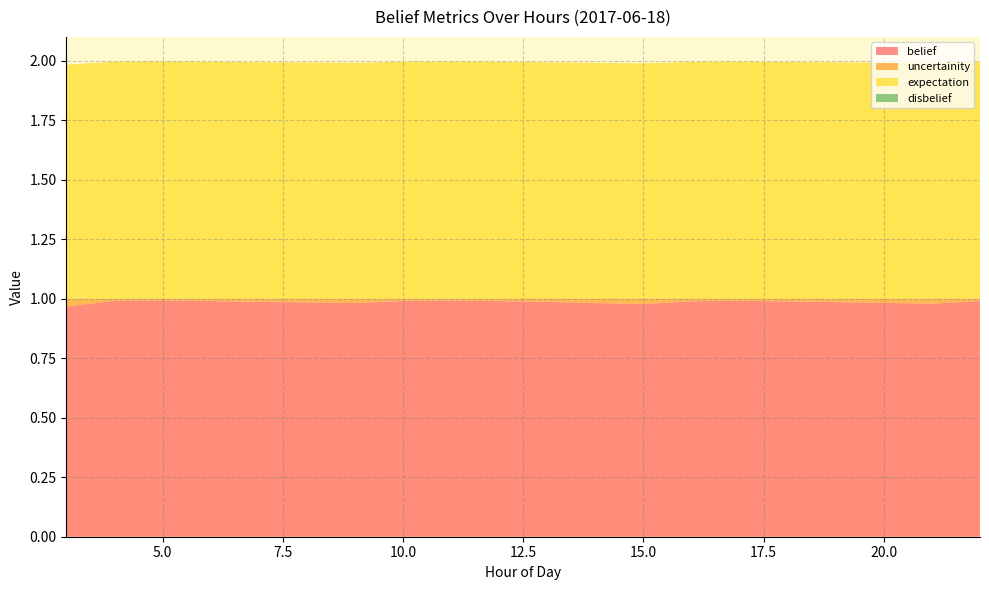

Reading left to right, transcribe all the data shown in this chart.

belief: 3=1.0	4=1.0	5=1.0	6=1.0	7=1.0	8=1.0	9=1.0	10=1.0	11=1.0	12=1.0	13=1.0	14=1.0	15=1.0	16=1.0	17=1.0	18=1.0	19=1.0	20=1.0	21=1.0	22=1.0
uncertainity: 3=0.0	4=0.0	5=0.0	6=0.0	7=0.0	8=0.0	9=0.0	10=0.0	11=0.0	12=0.0	13=0.0	14=0.0	15=0.0	16=0.0	17=0.0	18=0.0	19=0.0	20=0.0	21=0.0	22=0.0
expectation: 3=1.0	4=1.0	5=1.0	6=1.0	7=1.0	8=1.0	9=1.0	10=1.0	11=1.0	12=1.0	13=1.0	14=1.0	15=1.0	16=1.0	17=1.0	18=1.0	19=1.0	20=1.0	21=1.0	22=1.0
disbelief: 3=0.0	4=0.0	5=0.0	6=0.0	7=0.0	8=0.0	9=0.0	10=0.0	11=0.0	12=0.0	13=0.0	14=0.0	15=0.0	16=0.0	17=0.0	18=0.0	19=0.0	20=0.0	21=0.0	22=0.0